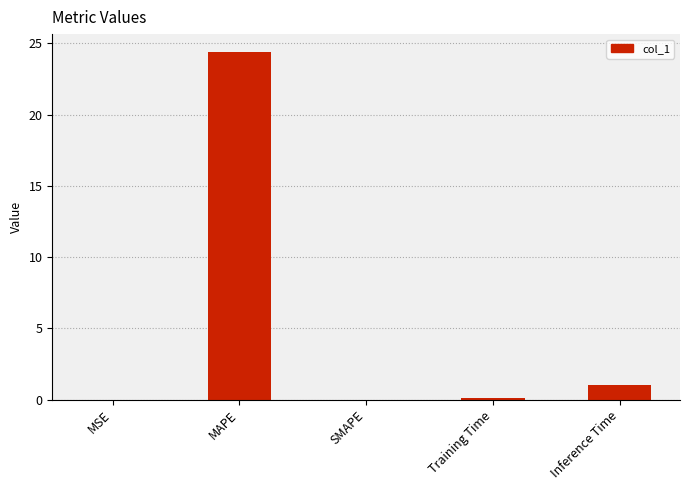

The chart shows a value of 5.0 at MAPE. True or false?

False